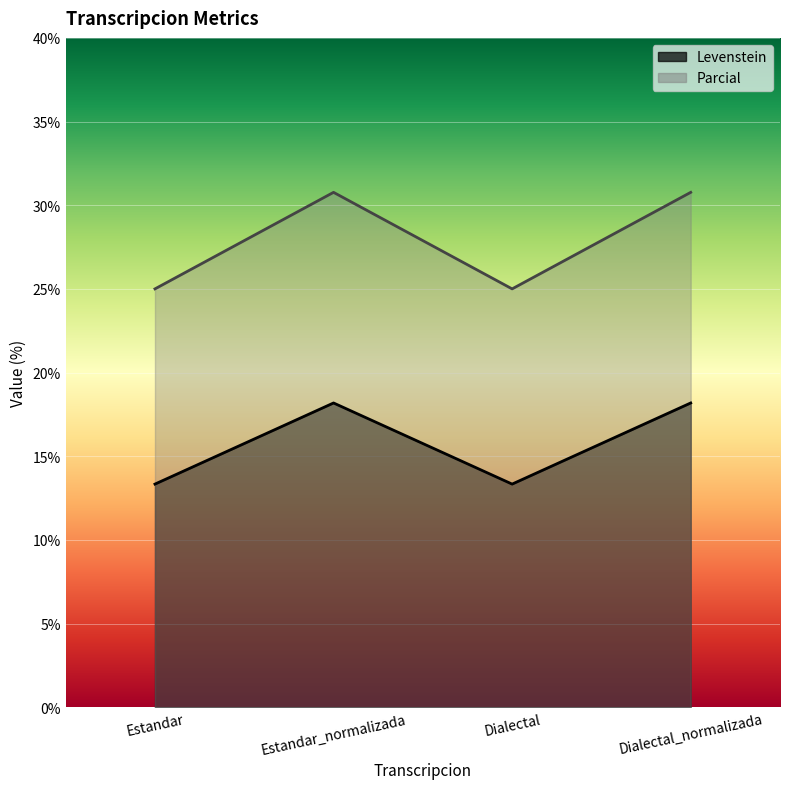

What is the label of the 1st point from the right?

Dialectal_normalizada